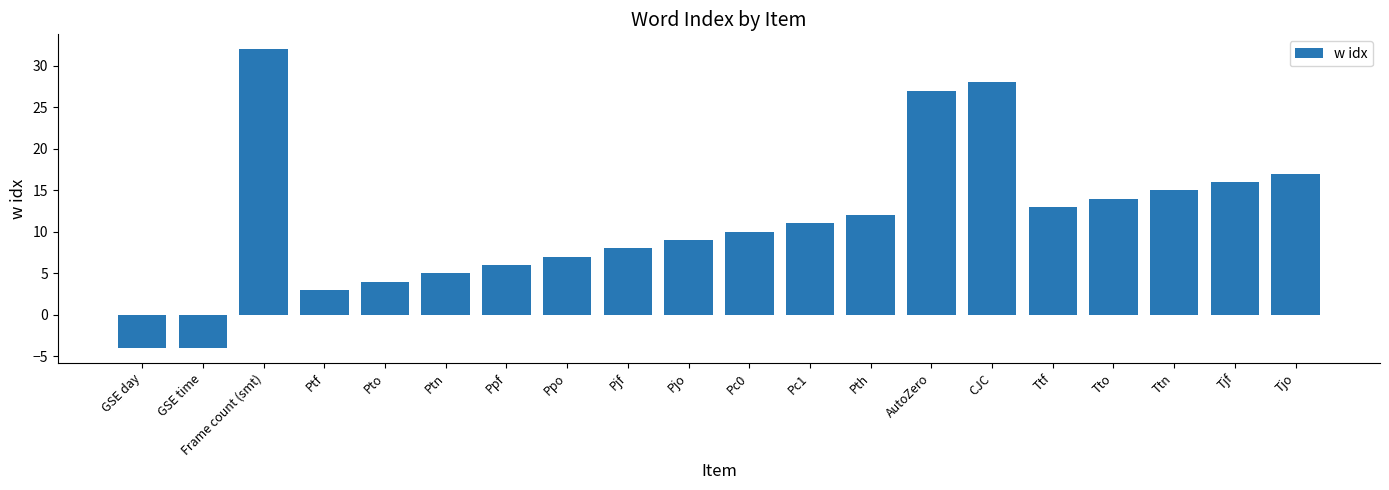

At which category does the chart reach its peak across all series?

Frame count (smt)